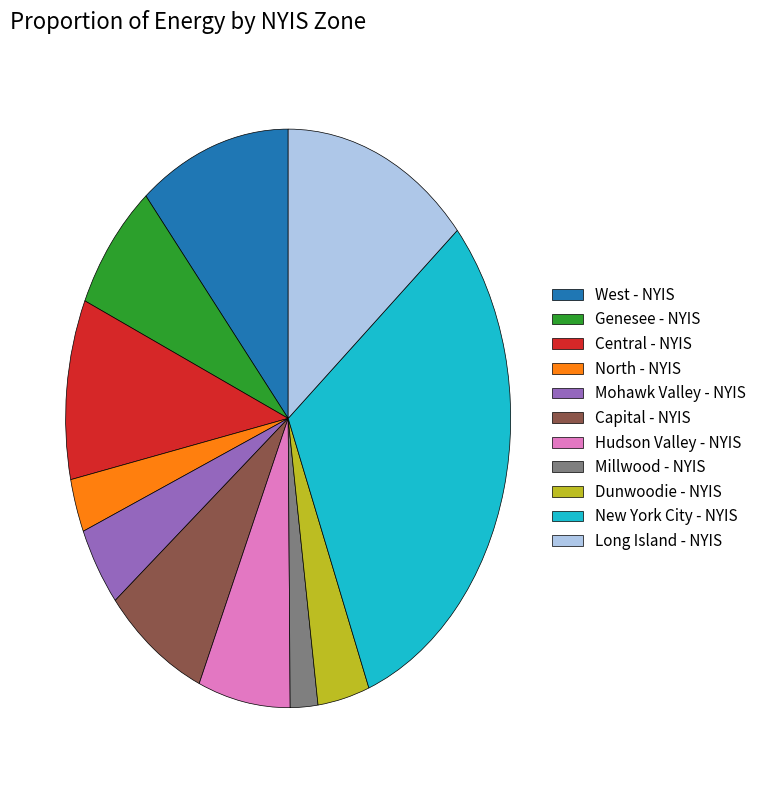

What is the smallest slice in the pie chart?

Millwood - NYIS